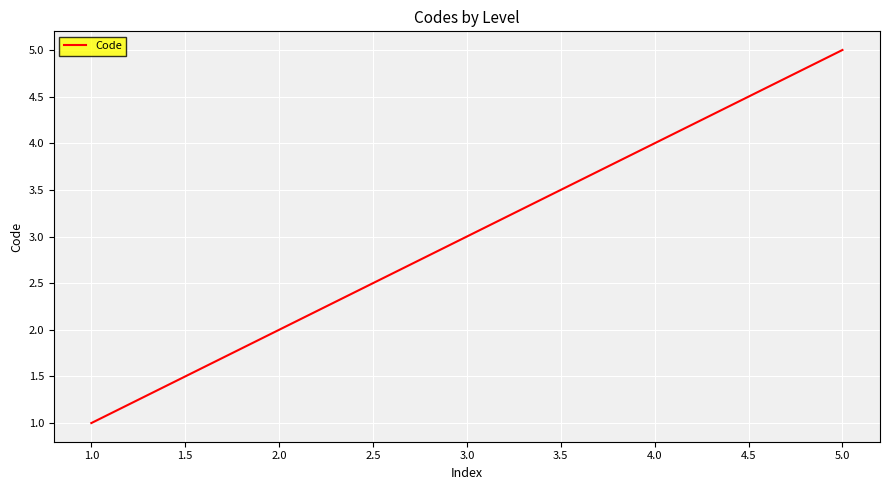

Which category has the lowest value across all series?

1.0